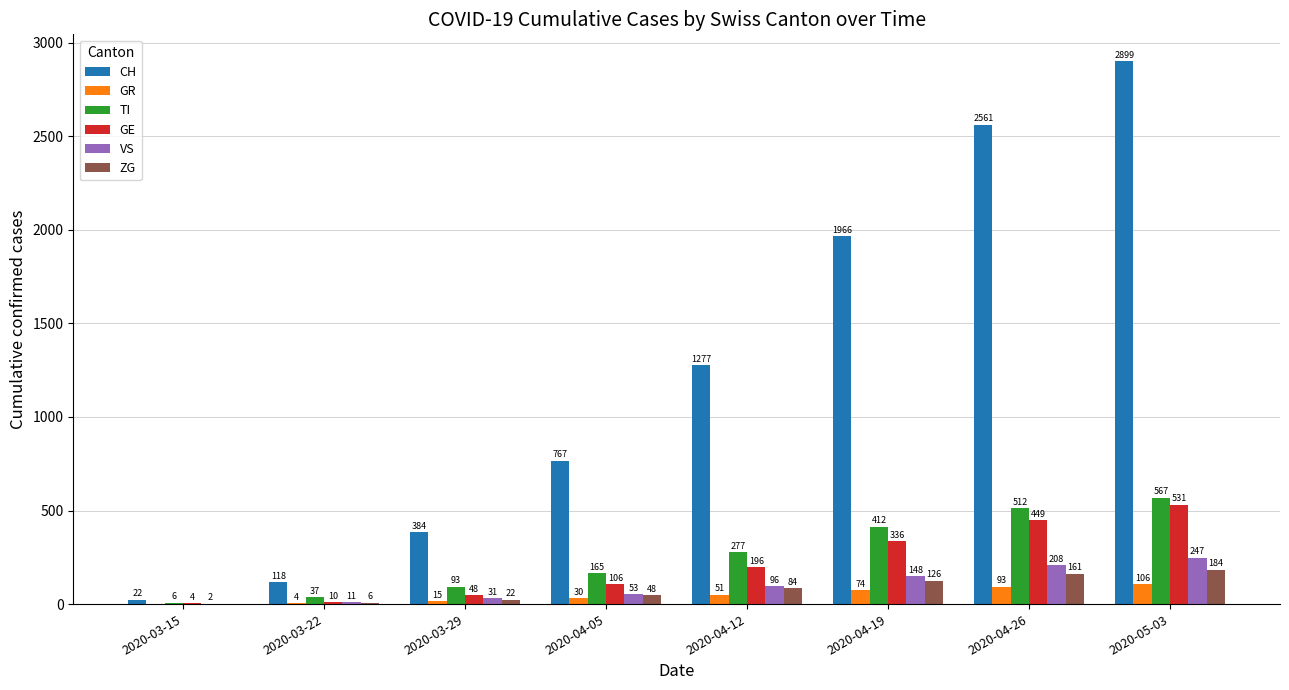

What are all the series names shown in the legend?

CH, GR, TI, GE, VS, ZG